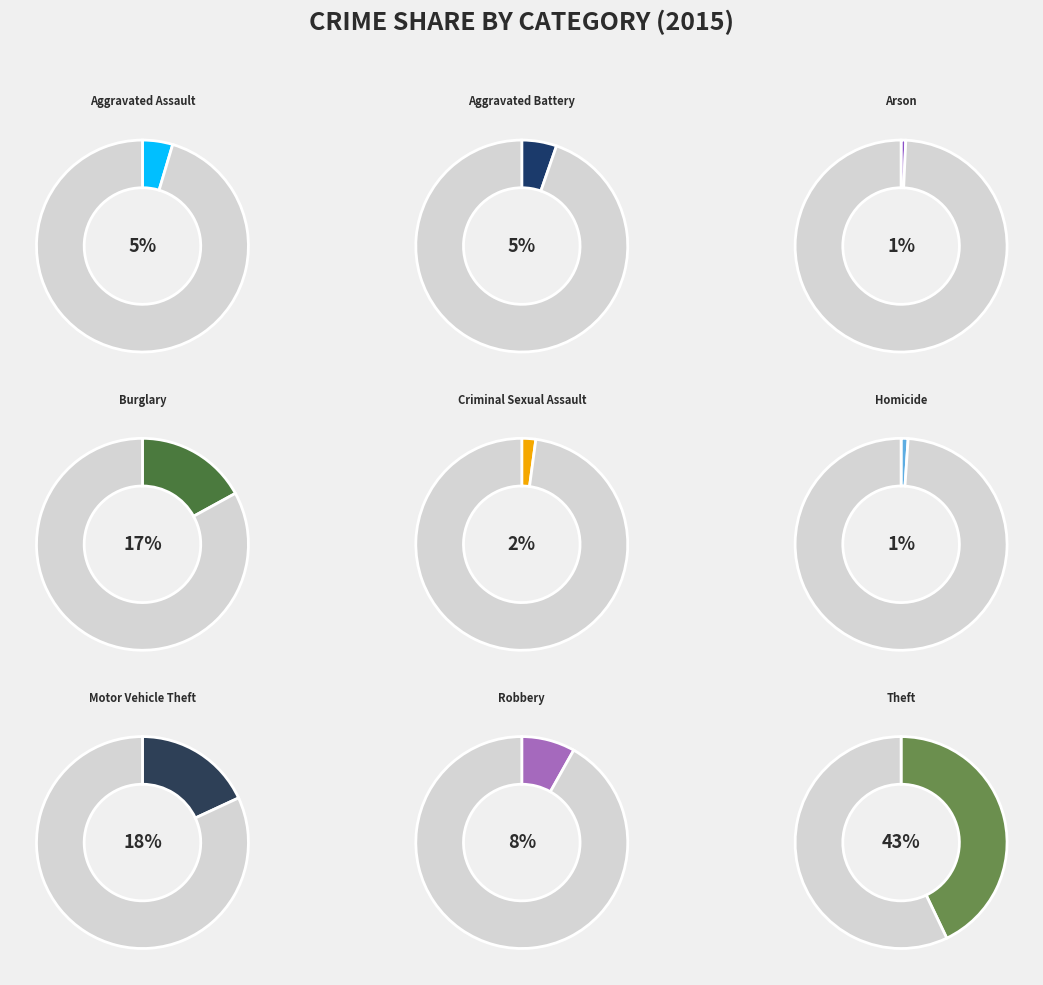

Which has a higher value, Robbery or Criminal Sexual Assault?

Robbery